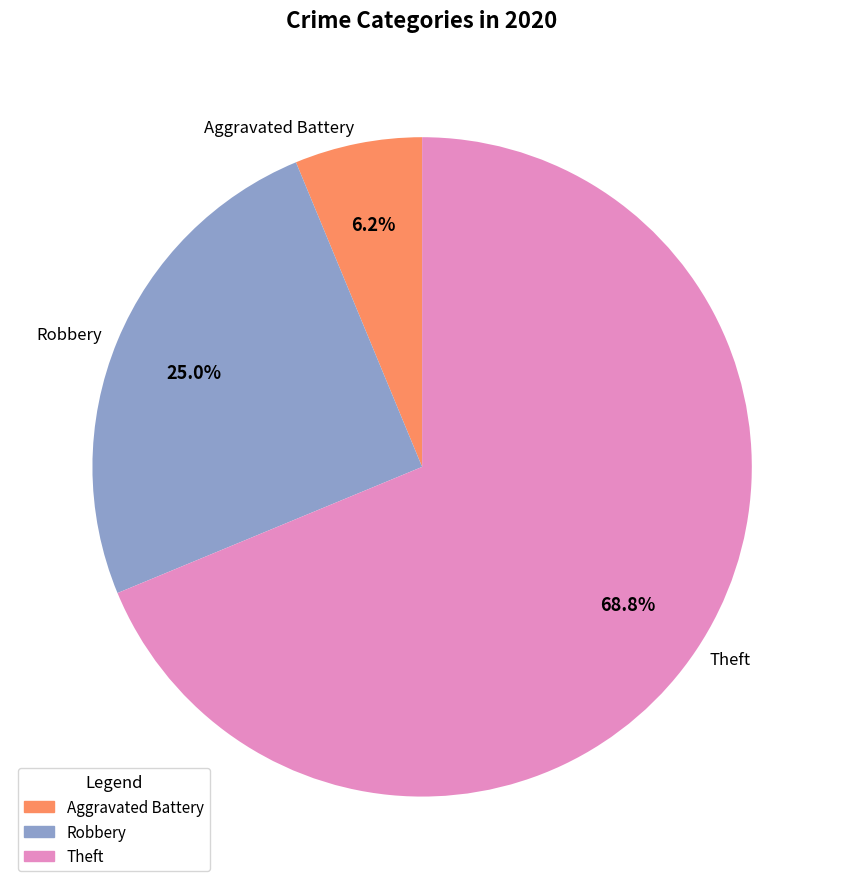

How many slices are in this pie chart?

3